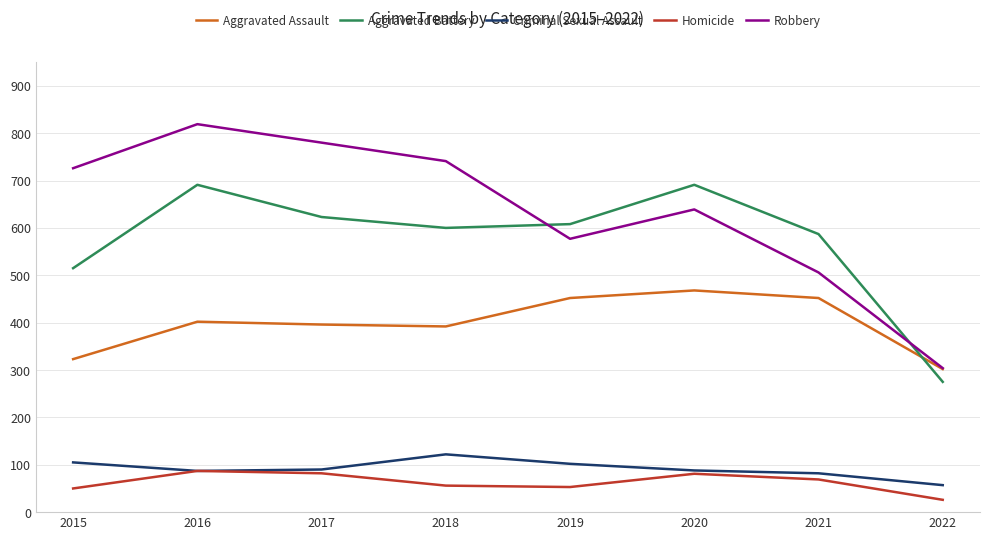

How many interior local valleys does the Robbery series have?

1